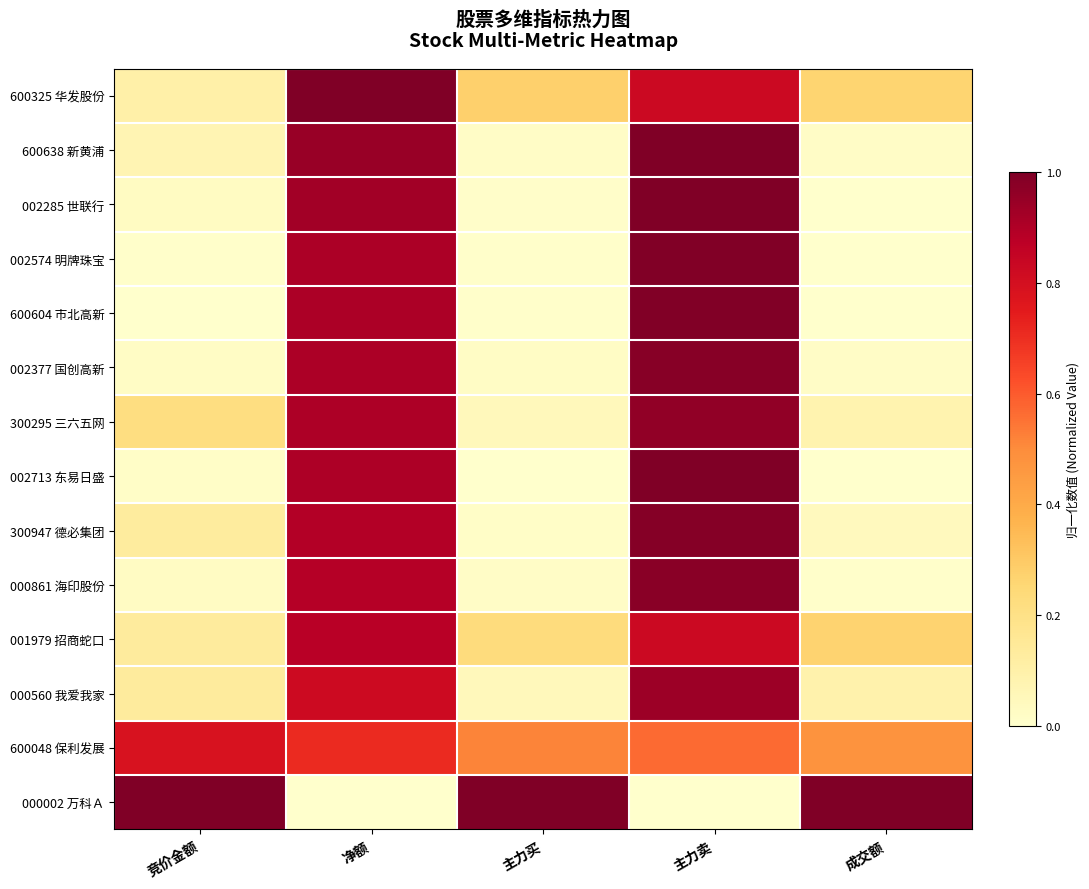

List the series in order of their peak value, highest first.

600325 华发股份, 600638 新黄浦, 000002 万科Ａ, 002713 东易日盛, 002285 世联行, 002574 明牌珠宝, 600604 市北高新, 300947 德必集团, 002377 国创高新, 000861 海印股份, 300295 三六五网, 000560 我爱我家, 001979 招商蛇口, 600048 保利发展